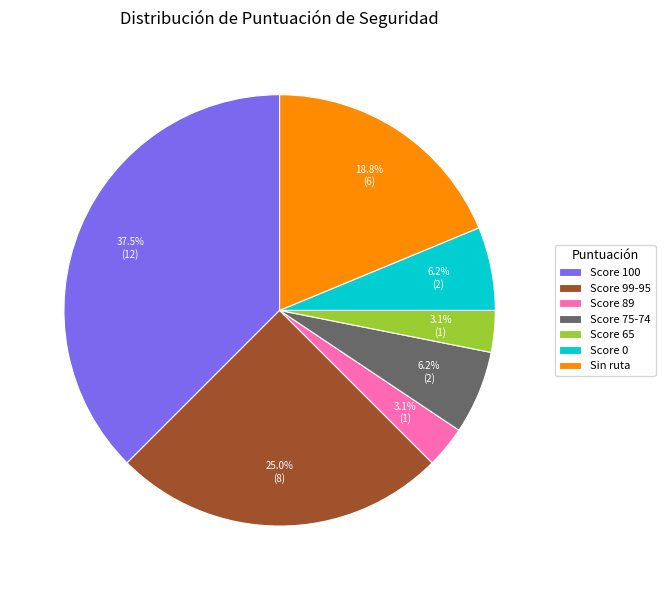

What is the ratio of the value at Score 99-95 to the value at Score 0?

4.0